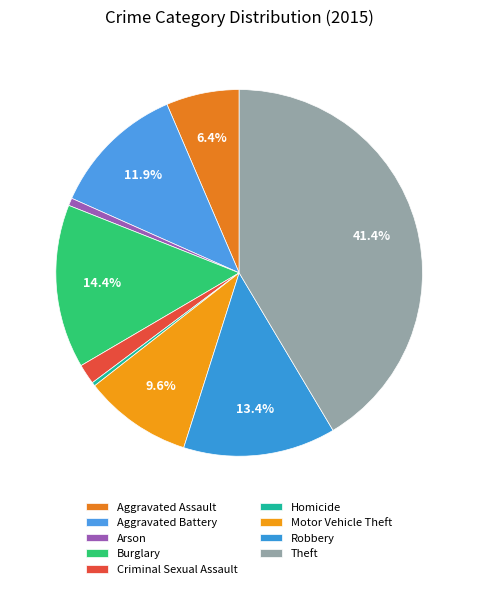

Which slice is the smallest?

Homicide